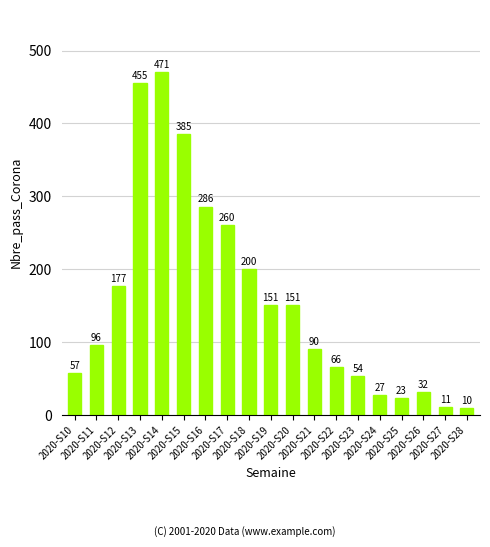

What is the minimum value shown in the chart?

10